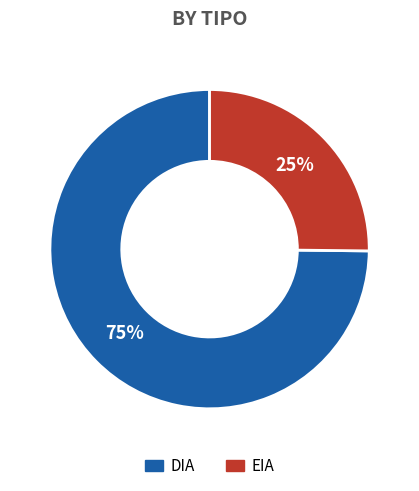

Which slice represents more than half of the pie?

DIA